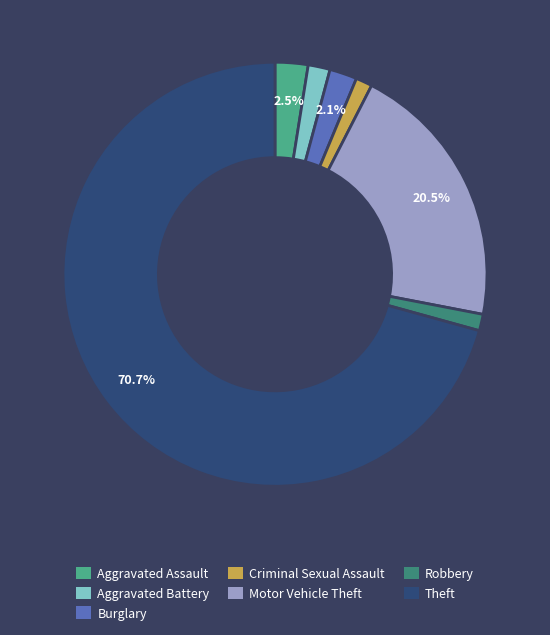

To the nearest percent, what percentage of the pie is Criminal Sexual Assault?

1%